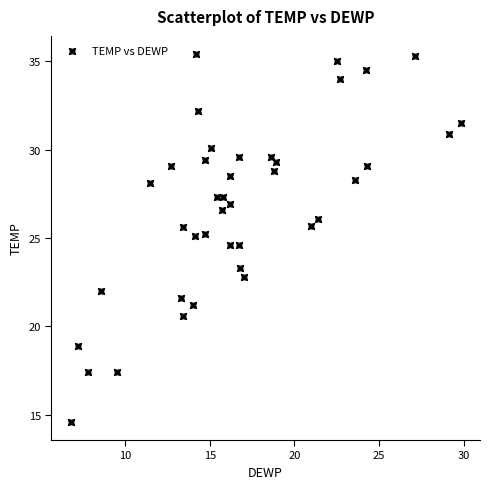

What is the range of X values (max minus min)?

23.0